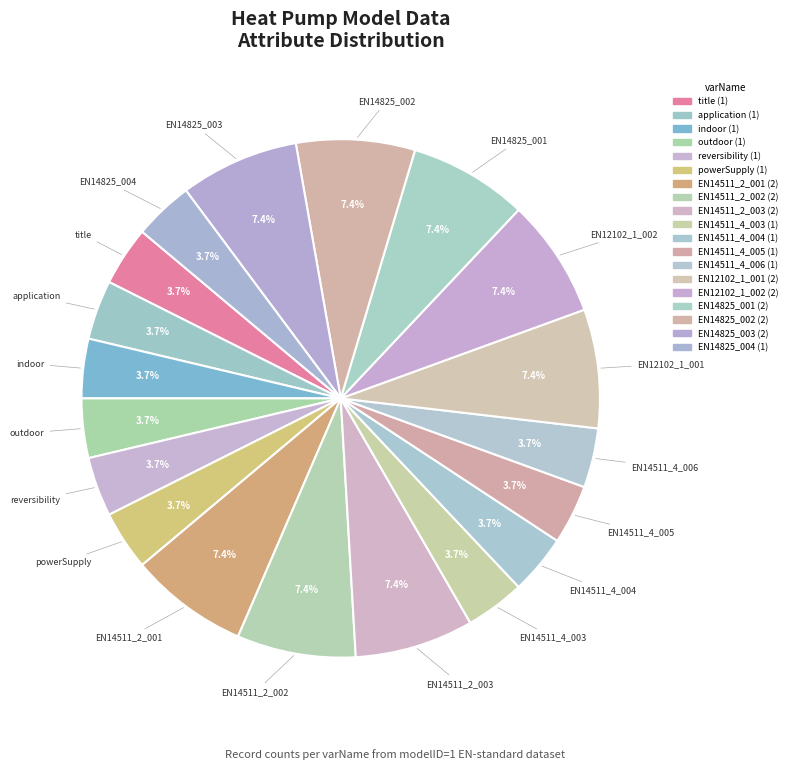

How many segments does this pie chart have?

19